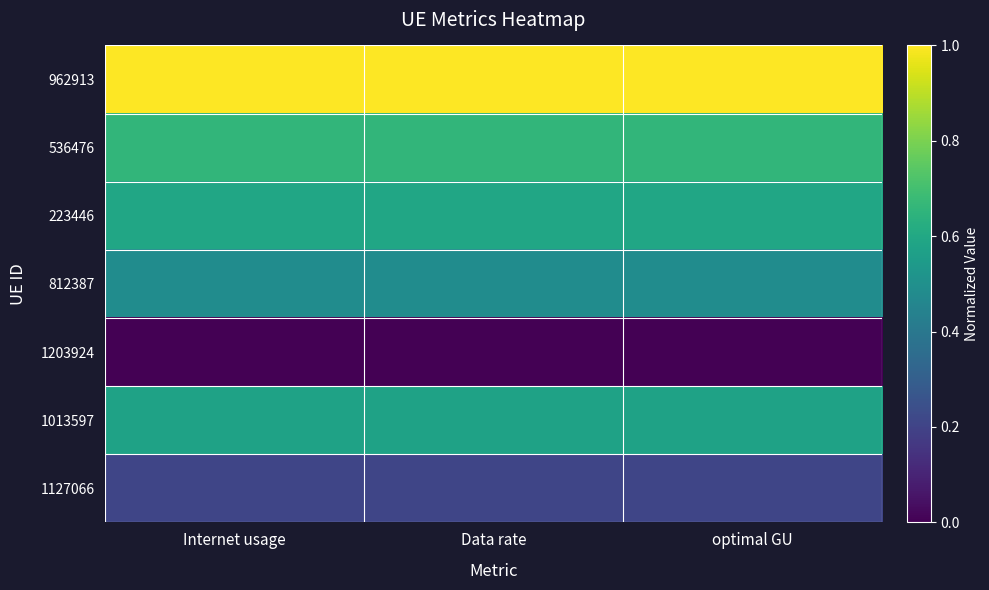

Which label corresponds to the largest value in the chart?

Internet usage